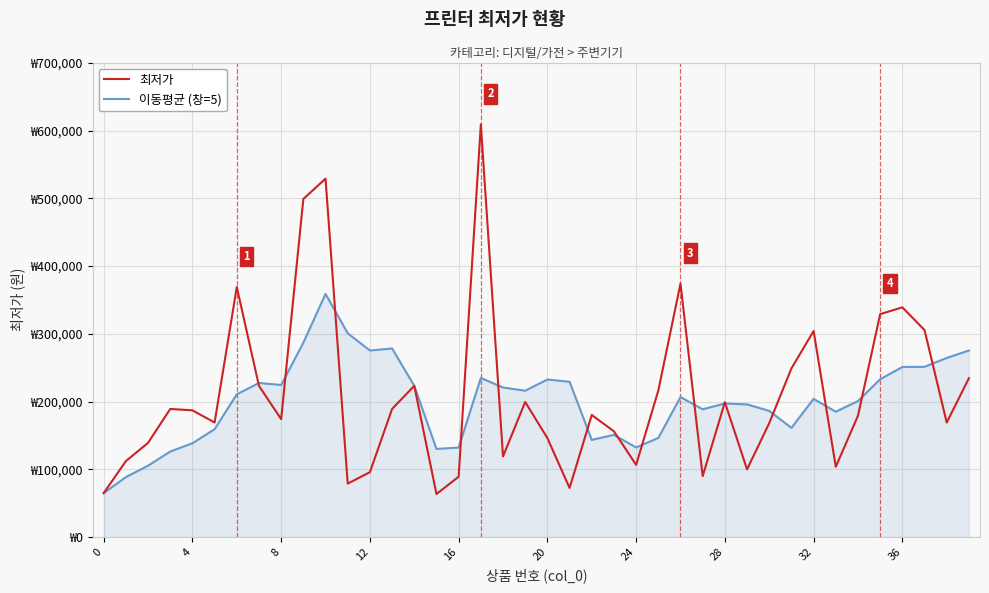

Does the chart have visible grid lines?

Yes